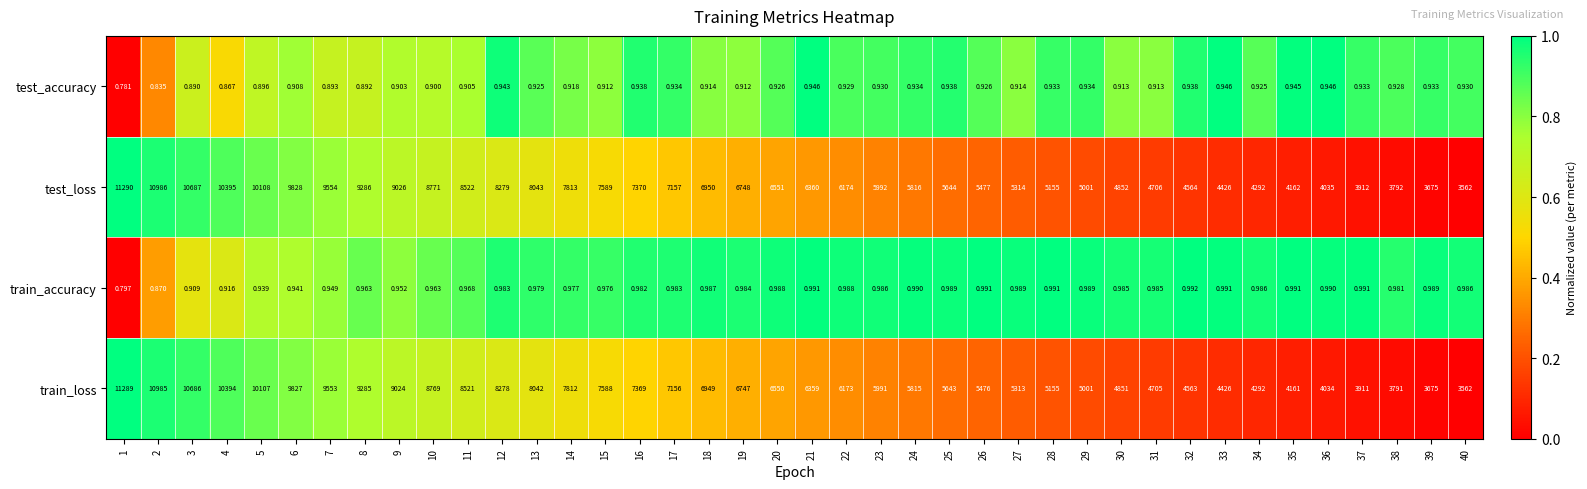

Which series has the largest total across all categories?

test_loss